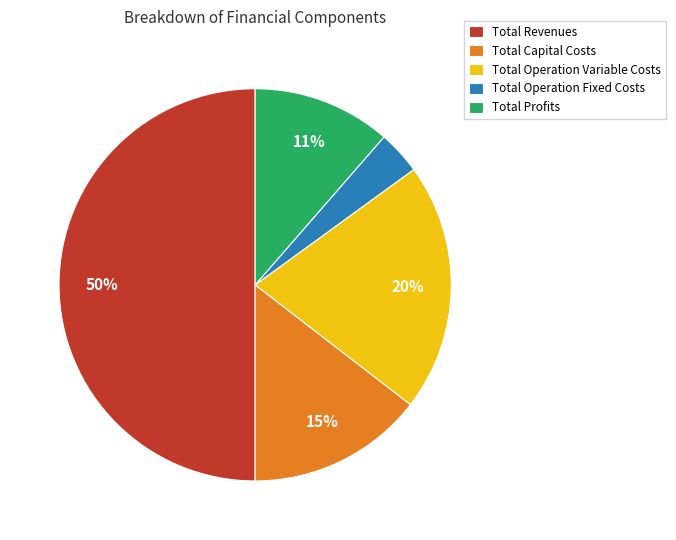

Between Total Operation Fixed Costs and Total Capital Costs, which is larger?

Total Capital Costs